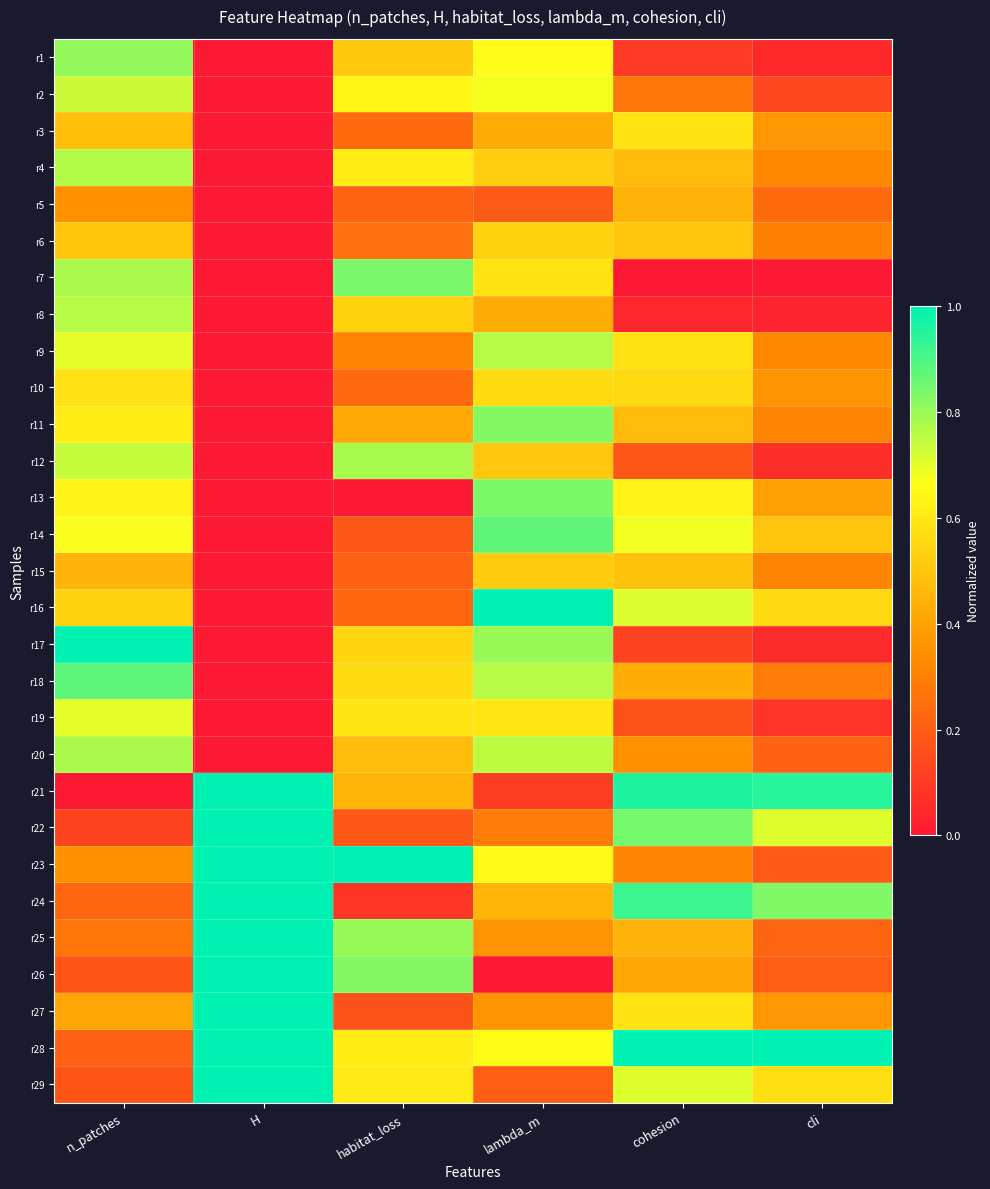

Reading left to right, list all the values displayed in this chart.

r1: n_patches=0.8	H=0.0	habitat_loss=0.5	lambda_m=0.7	cohesion=0.1	cli=0.0
r2: n_patches=0.7	H=0.0	habitat_loss=0.6	lambda_m=0.7	cohesion=0.3	cli=0.1
r3: n_patches=0.5	H=0.0	habitat_loss=0.2	lambda_m=0.4	cohesion=0.6	cli=0.4
r4: n_patches=0.8	H=0.0	habitat_loss=0.6	lambda_m=0.5	cohesion=0.5	cli=0.3
r5: n_patches=0.3	H=0.0	habitat_loss=0.2	lambda_m=0.2	cohesion=0.4	cli=0.2
r6: n_patches=0.5	H=0.0	habitat_loss=0.3	lambda_m=0.5	cohesion=0.5	cli=0.3
r7: n_patches=0.8	H=0.0	habitat_loss=0.8	lambda_m=0.6	cohesion=0.0	cli=0.0
r8: n_patches=0.8	H=0.0	habitat_loss=0.5	lambda_m=0.4	cohesion=0.0	cli=0.0
r9: n_patches=0.7	H=0.0	habitat_loss=0.3	lambda_m=0.8	cohesion=0.6	cli=0.3
r10: n_patches=0.6	H=0.0	habitat_loss=0.2	lambda_m=0.6	cohesion=0.6	cli=0.4
r11: n_patches=0.6	H=0.0	habitat_loss=0.4	lambda_m=0.8	cohesion=0.5	cli=0.3
r12: n_patches=0.7	H=0.0	habitat_loss=0.8	lambda_m=0.5	cohesion=0.2	cli=0.1
r13: n_patches=0.6	H=0.0	habitat_loss=0.0	lambda_m=0.8	cohesion=0.6	cli=0.4
r14: n_patches=0.7	H=0.0	habitat_loss=0.2	lambda_m=0.9	cohesion=0.7	cli=0.5
r15: n_patches=0.5	H=0.0	habitat_loss=0.2	lambda_m=0.5	cohesion=0.5	cli=0.3
r16: n_patches=0.5	H=0.0	habitat_loss=0.2	lambda_m=1.0	cohesion=0.7	cli=0.6
r17: n_patches=1.0	H=0.0	habitat_loss=0.5	lambda_m=0.8	cohesion=0.1	cli=0.1
r18: n_patches=0.9	H=0.0	habitat_loss=0.6	lambda_m=0.8	cohesion=0.4	cli=0.3
r19: n_patches=0.7	H=0.0	habitat_loss=0.6	lambda_m=0.6	cohesion=0.2	cli=0.1
r20: n_patches=0.8	H=0.0	habitat_loss=0.5	lambda_m=0.8	cohesion=0.3	cli=0.2
r21: n_patches=0.0	H=1.0	habitat_loss=0.5	lambda_m=0.1	cohesion=1.0	cli=0.9
r22: n_patches=0.1	H=1.0	habitat_loss=0.2	lambda_m=0.3	cohesion=0.8	cli=0.7
r23: n_patches=0.3	H=1.0	habitat_loss=1.0	lambda_m=0.6	cohesion=0.3	cli=0.2
r24: n_patches=0.2	H=1.0	habitat_loss=0.1	lambda_m=0.5	cohesion=0.9	cli=0.8
r25: n_patches=0.3	H=1.0	habitat_loss=0.8	lambda_m=0.4	cohesion=0.5	cli=0.2
r26: n_patches=0.2	H=1.0	habitat_loss=0.8	lambda_m=0.0	cohesion=0.4	cli=0.2
r27: n_patches=0.4	H=1.0	habitat_loss=0.2	lambda_m=0.4	cohesion=0.6	cli=0.4
r28: n_patches=0.2	H=1.0	habitat_loss=0.6	lambda_m=0.7	cohesion=1.0	cli=1.0
r29: n_patches=0.2	H=1.0	habitat_loss=0.6	lambda_m=0.2	cohesion=0.7	cli=0.6